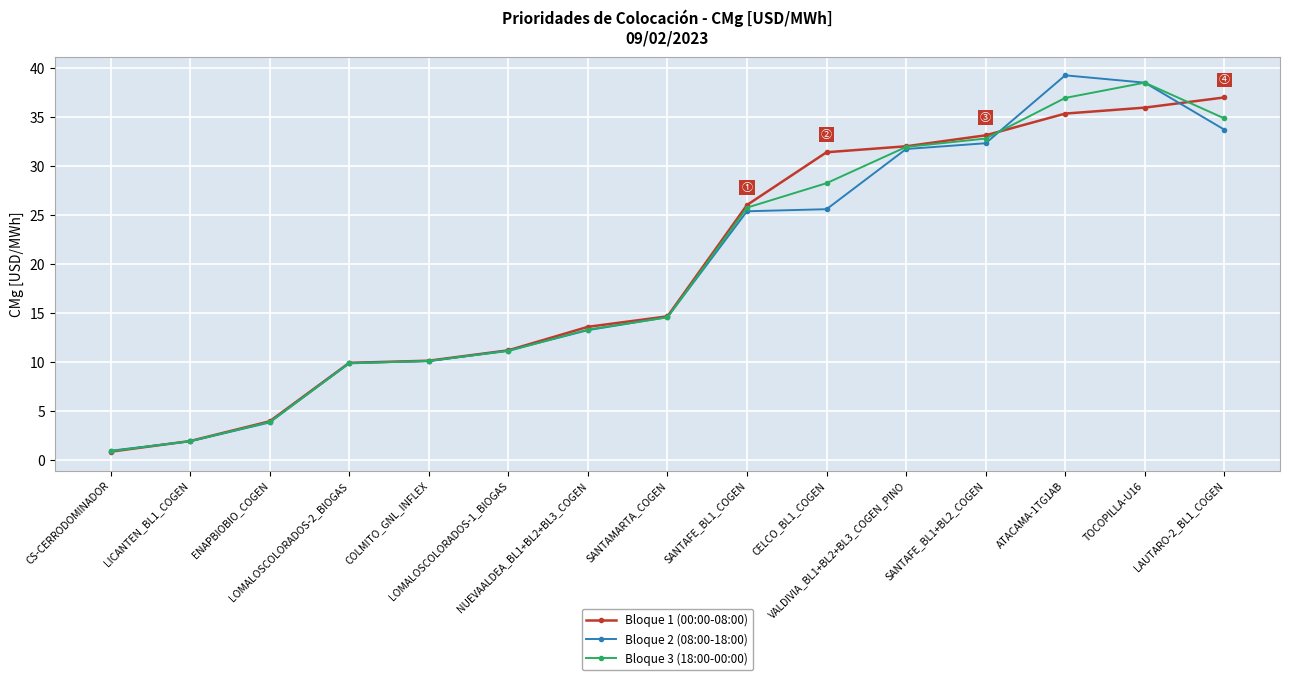

Between CS-CERRODOMINADOR and LOMALOSCOLORADOS-1_BIOGAS, which series saw the biggest shift?

Bloque 1 (00:00-08:00)